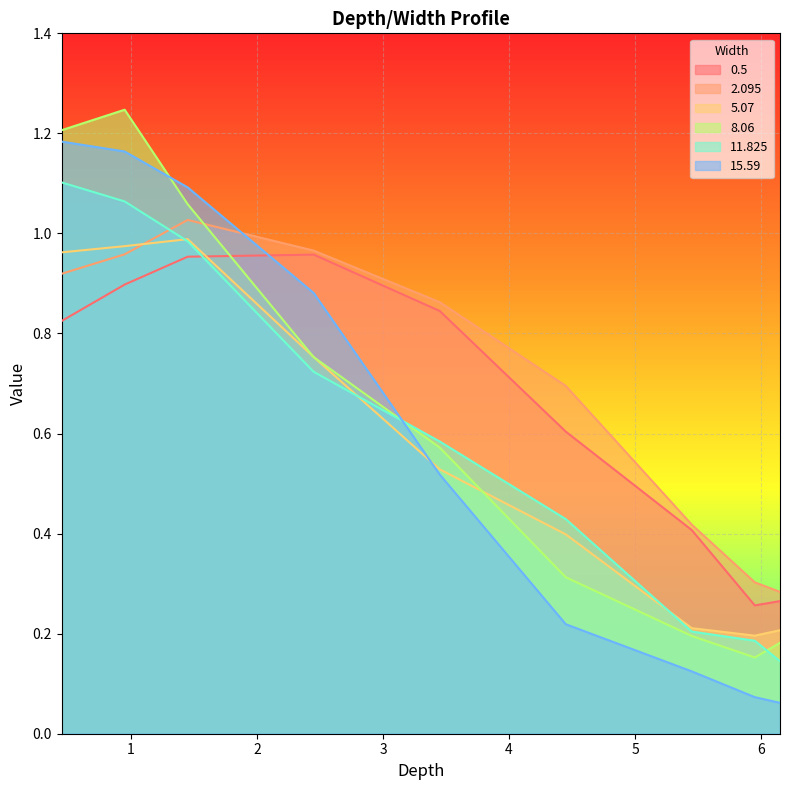

What is the smallest value displayed?

0.1